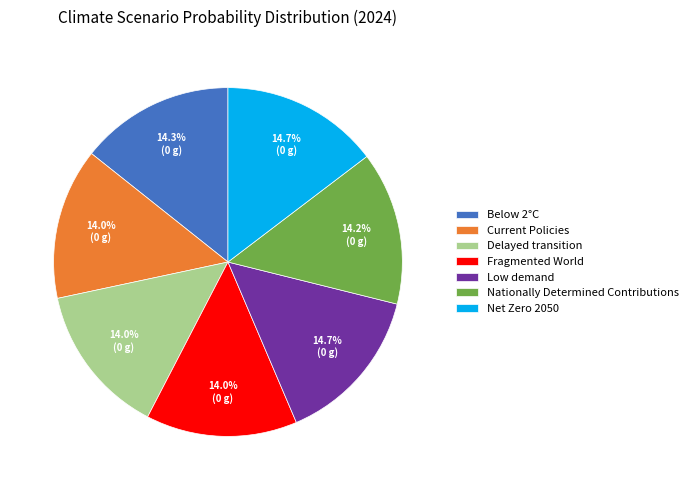

True or false: Low demand accounts for 15% of the total.

True